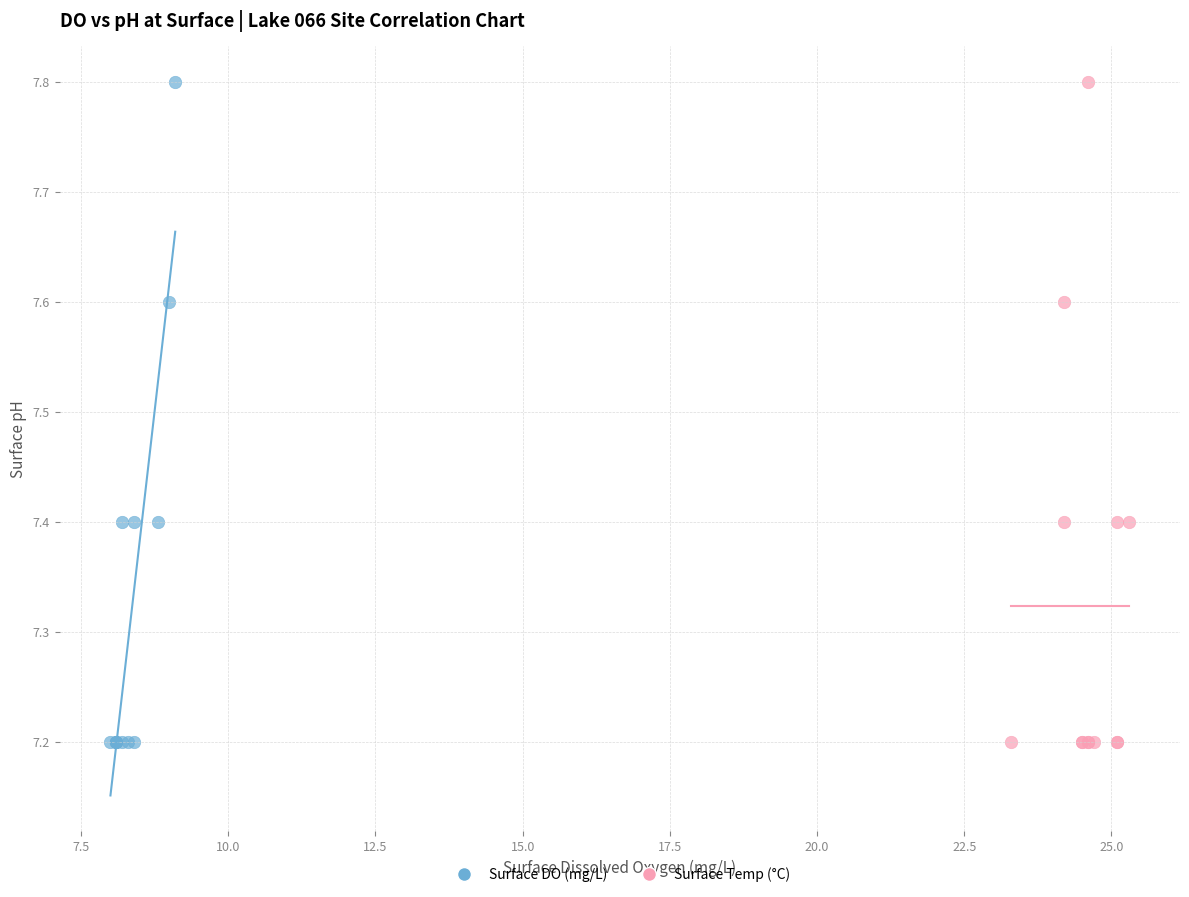

What are all the series names shown in the legend?

Surface DO (mg/L), Surface Temp (°C)